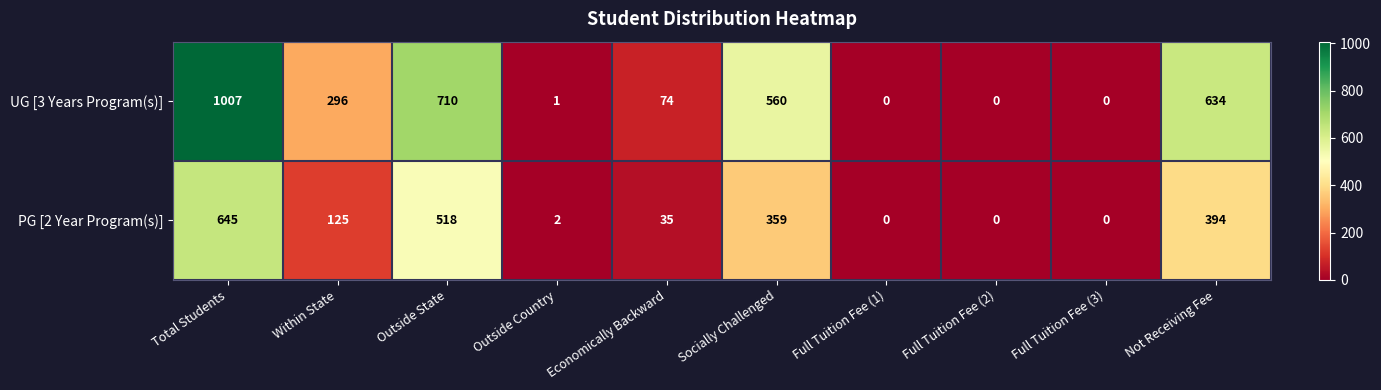

What value does the PG [2 Year Program(s)] series have at Outside State?

518